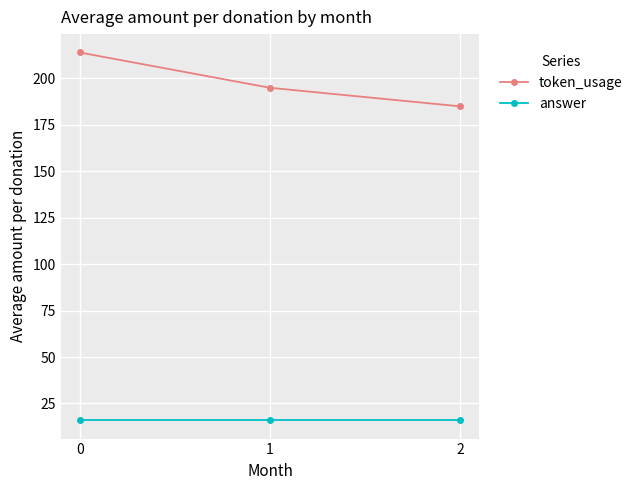

Does the chart display data point markers on the line(s)?

Yes